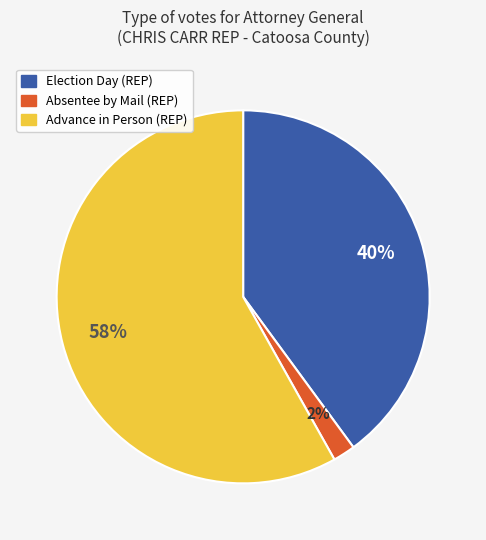

Is the sum of Election Day (REP) and Advance in Person (REP) greater than half?

Yes